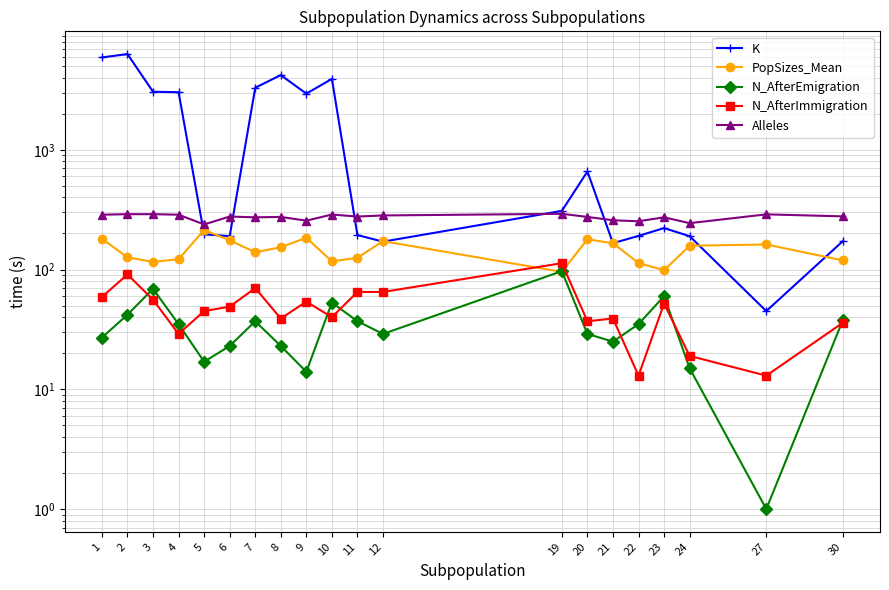

Rank the series at 12 from lowest to highest value.

N_AfterEmigration, N_AfterImmigration, K, PopSizes_Mean, Alleles